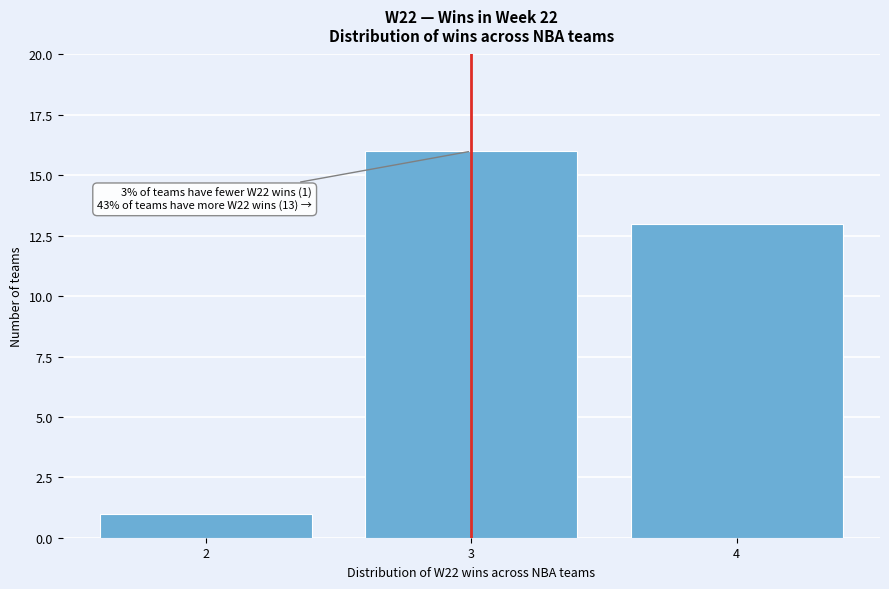

Reading right to left, transcribe all the data shown in this chart.

13	16	1